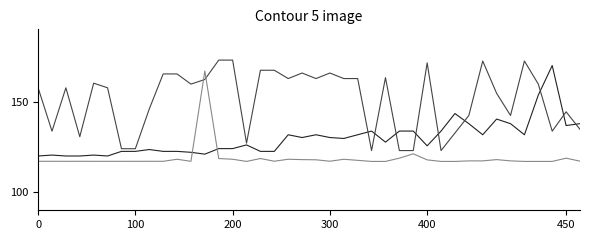

What is the smallest value displayed?

117.0